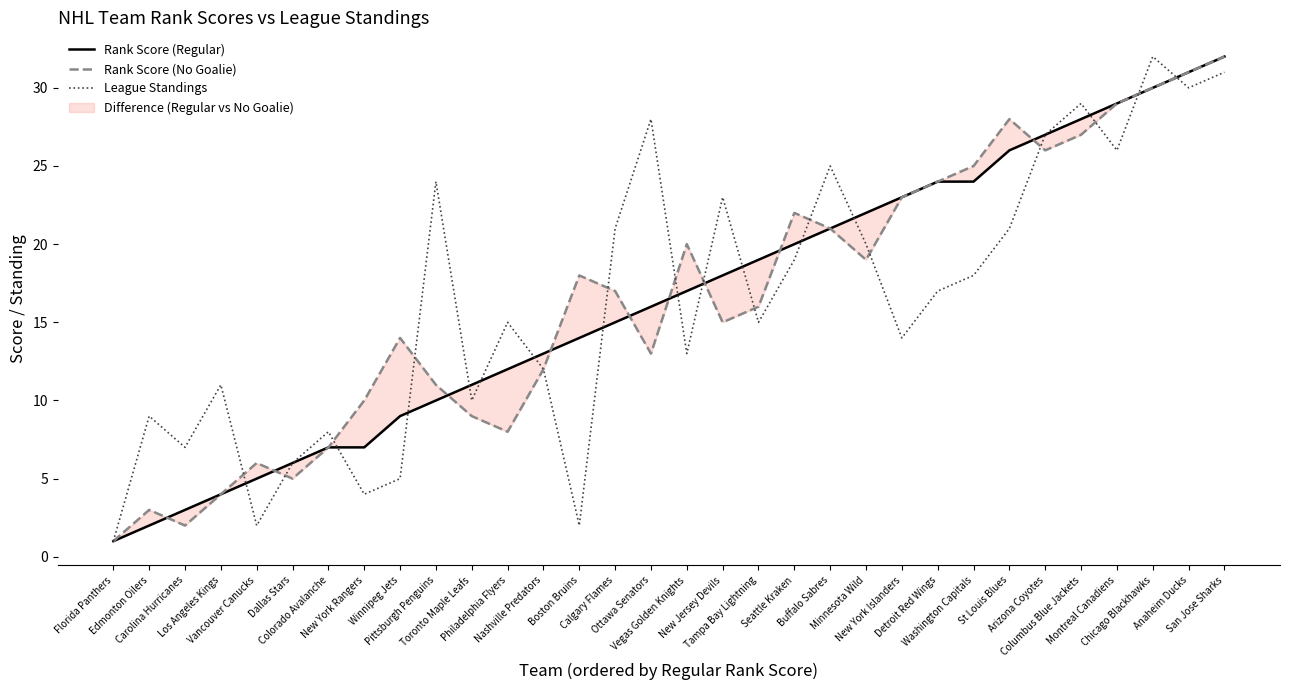

Reading left to right, transcribe all the data shown in this chart.

Rank Score (Regular): 1	2	3	4	5	6	7	7	9	10	11	12	13	14	15	16	17	18	19	20	21	22	23	24	24	26	27	28	29	30	31	32
Rank Score (No Goalie): 1	3	2	4	6	5	7	10	14	11	9	8	12	18	17	13	20	15	16	22	21	19	23	24	25	28	26	27	29	30	31	32
League Standings: 1	9	7	11	2	6	8	4	5	24	10	15	12	2	21	28	13	23	15	19	25	20	14	17	18	21	27	29	26	32	30	31